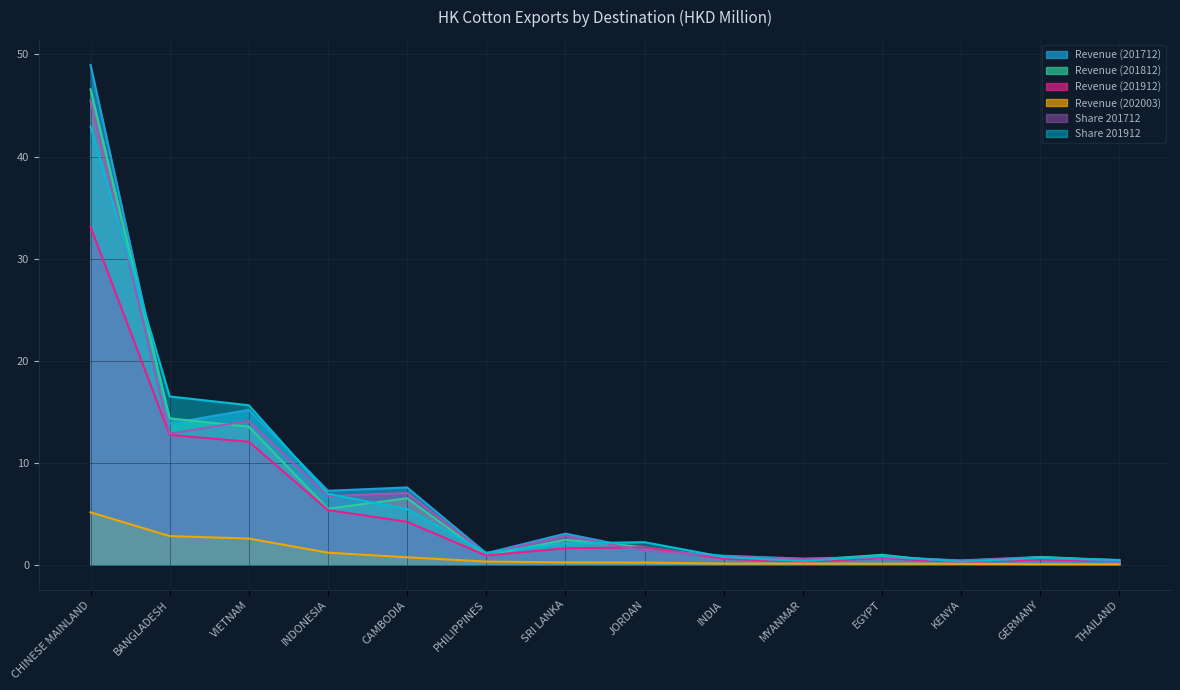

What is the difference between the highest and lowest values at JORDAN?

2.0